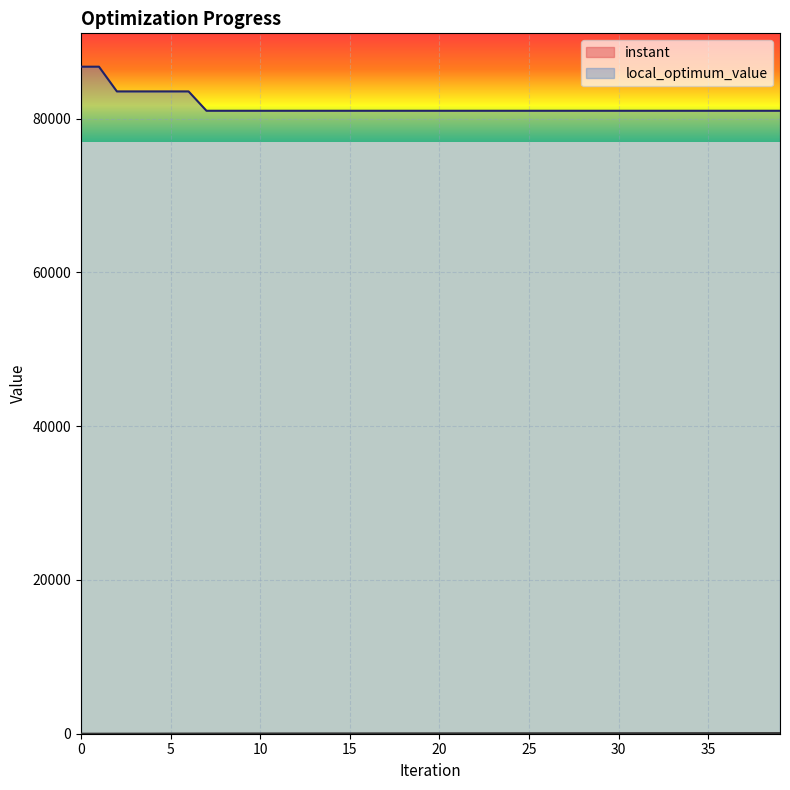

At which category is the sum across all series the highest?

1